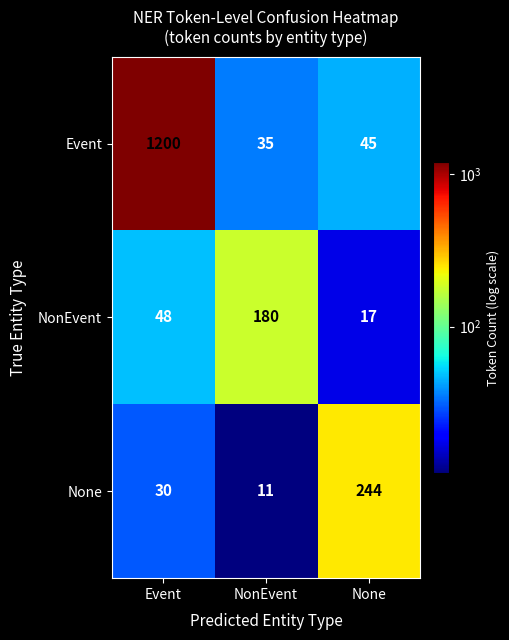

List the series in order of their peak value, highest first.

Event, None, NonEvent